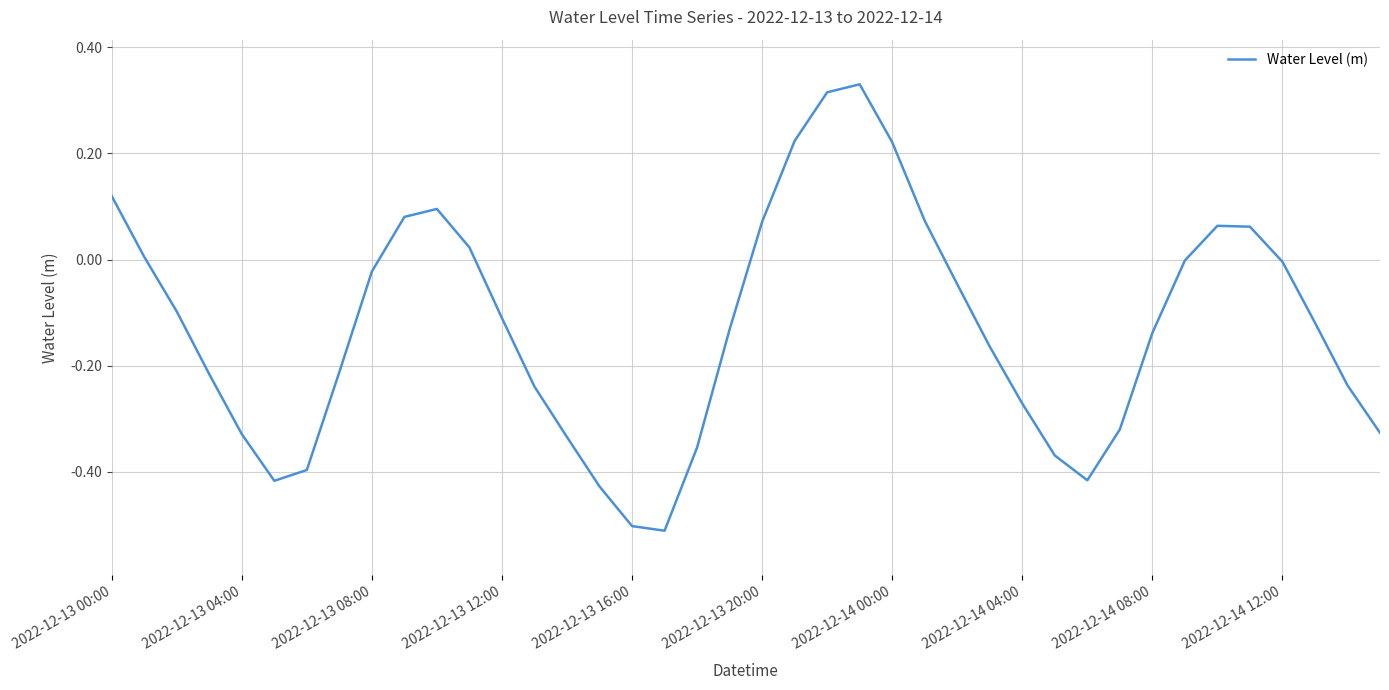

What is the difference between the maximum and minimum values?

0.8